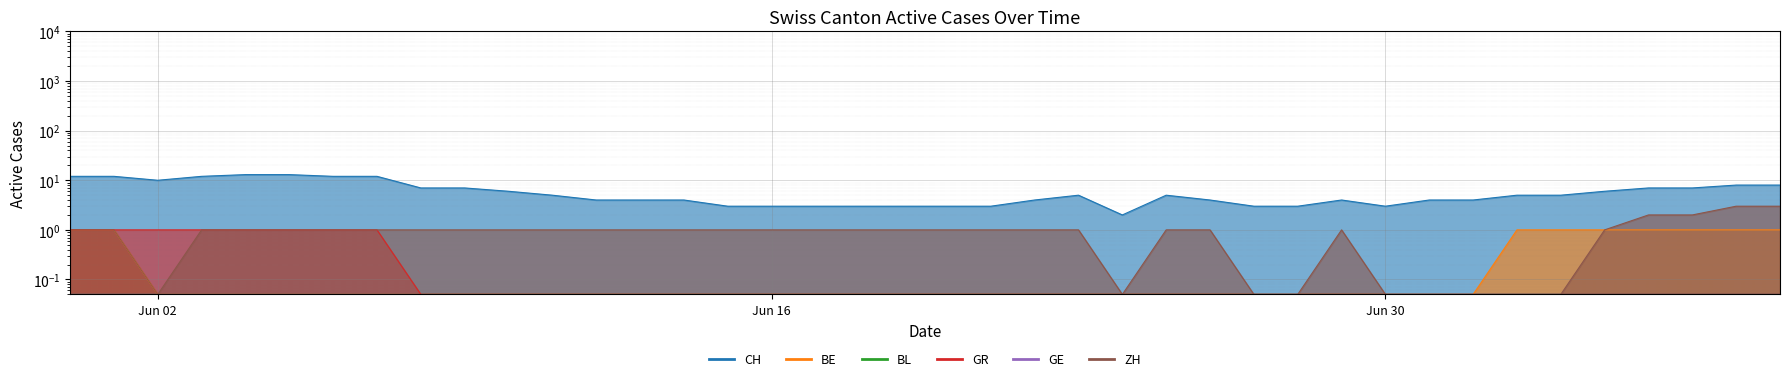

What is the minimum value for GR?

0.1